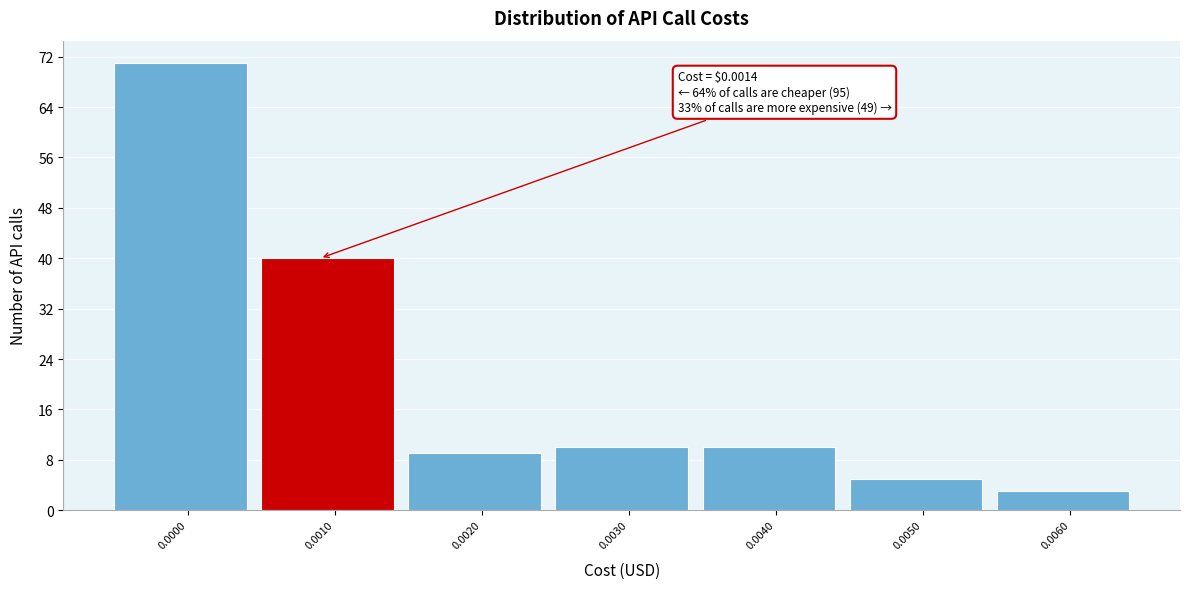

Reading left to right, what are all the values shown in this chart?

71	40	9	10	10	5	3